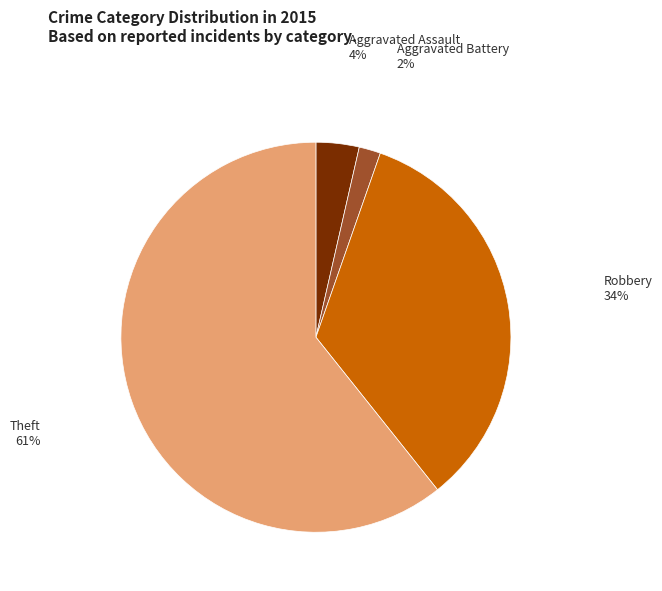

To the nearest percent, what is the average slice percentage?

25%